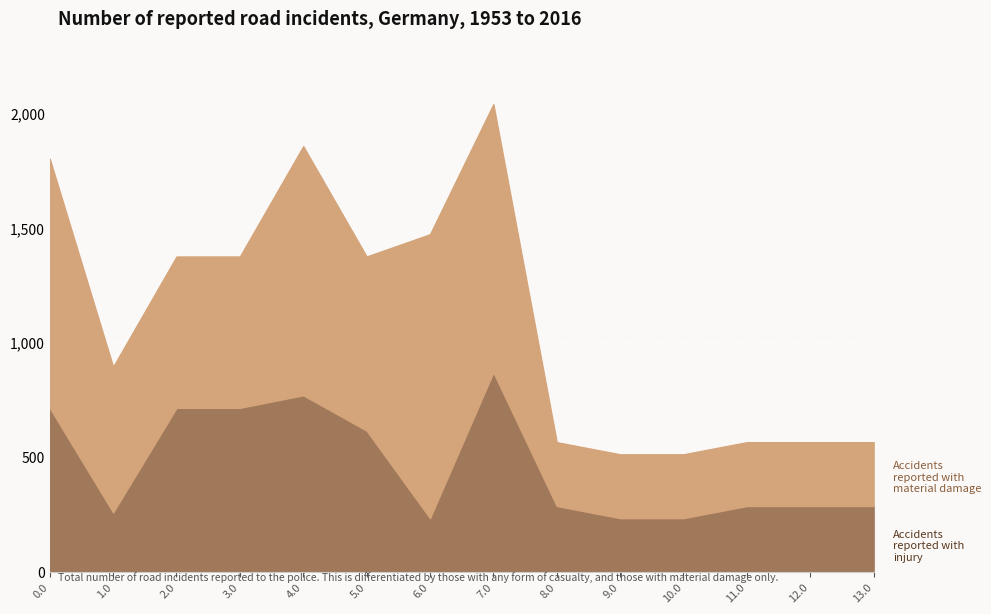

At which category is the sum across all series the highest?

7.0